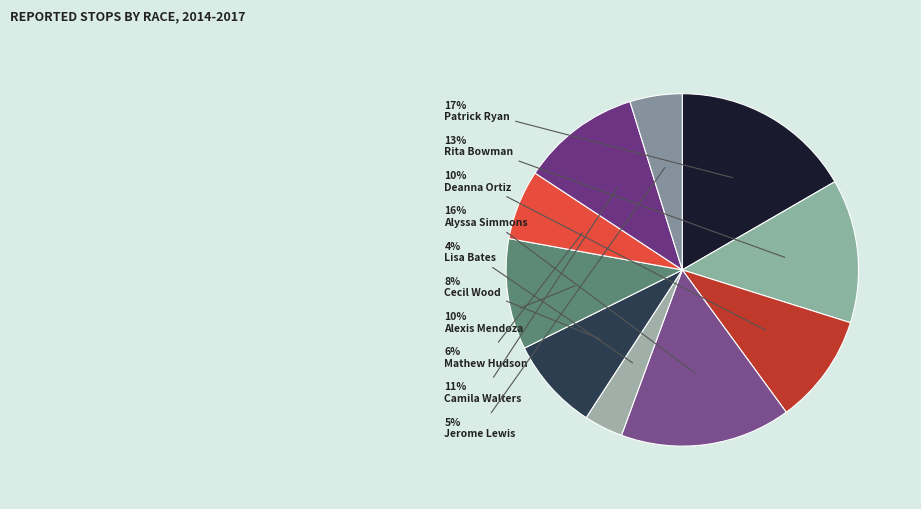

How many slices are in this pie chart?

10